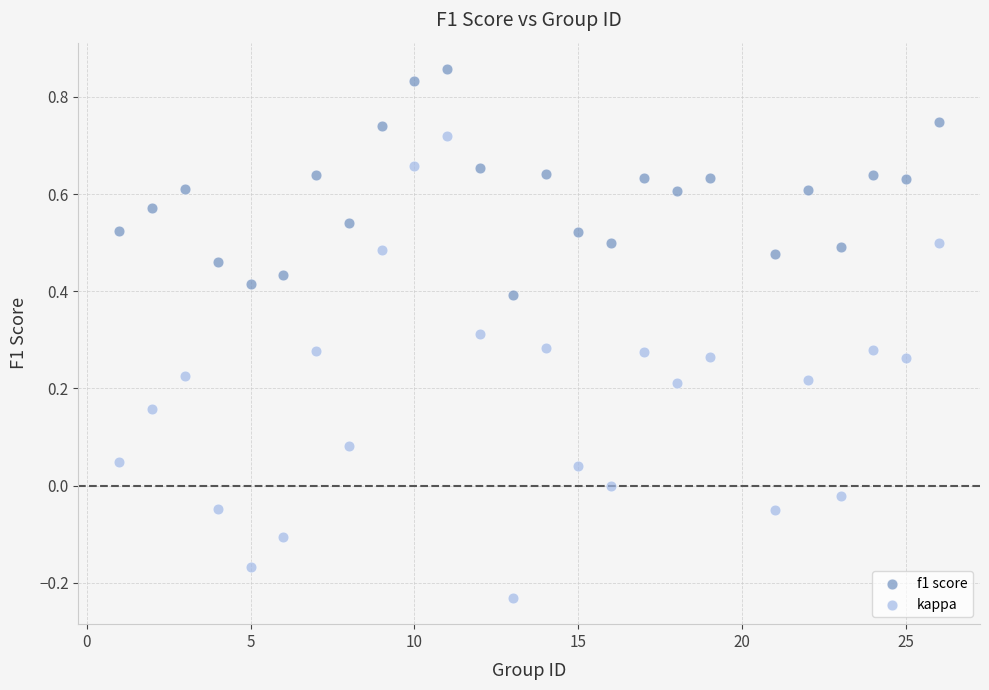

Which series contains the highest Y value?

f1 score